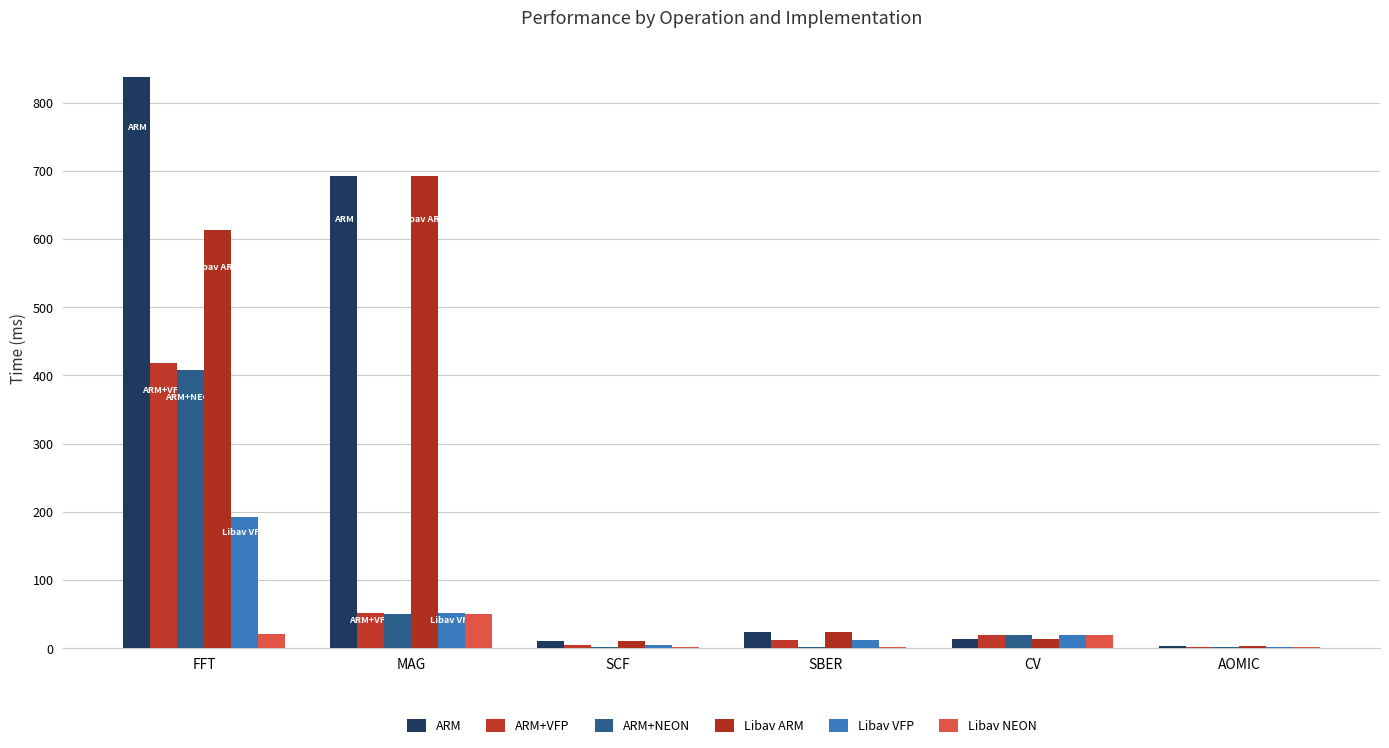

Count the number of categories in the chart.

6